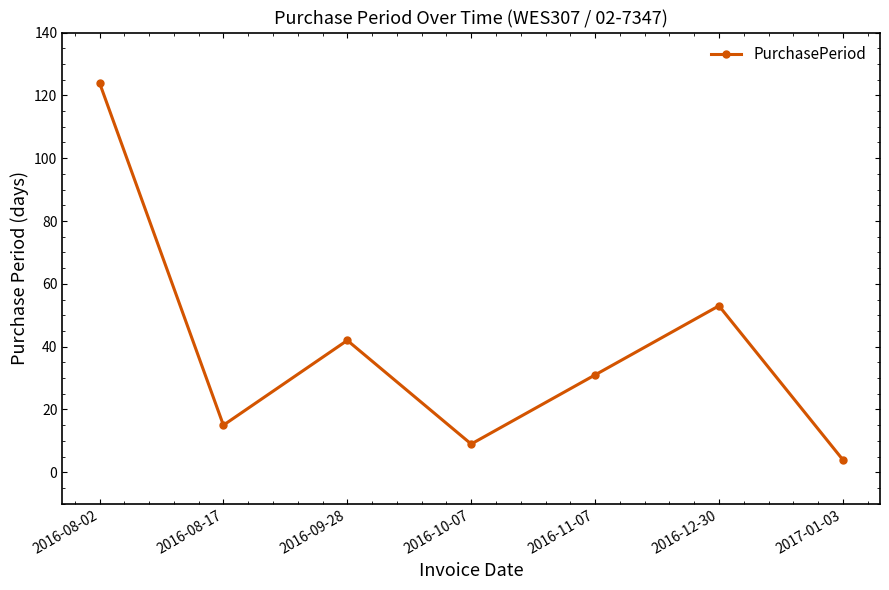

Is it true that the value at 2016-11-07 is 19?

False